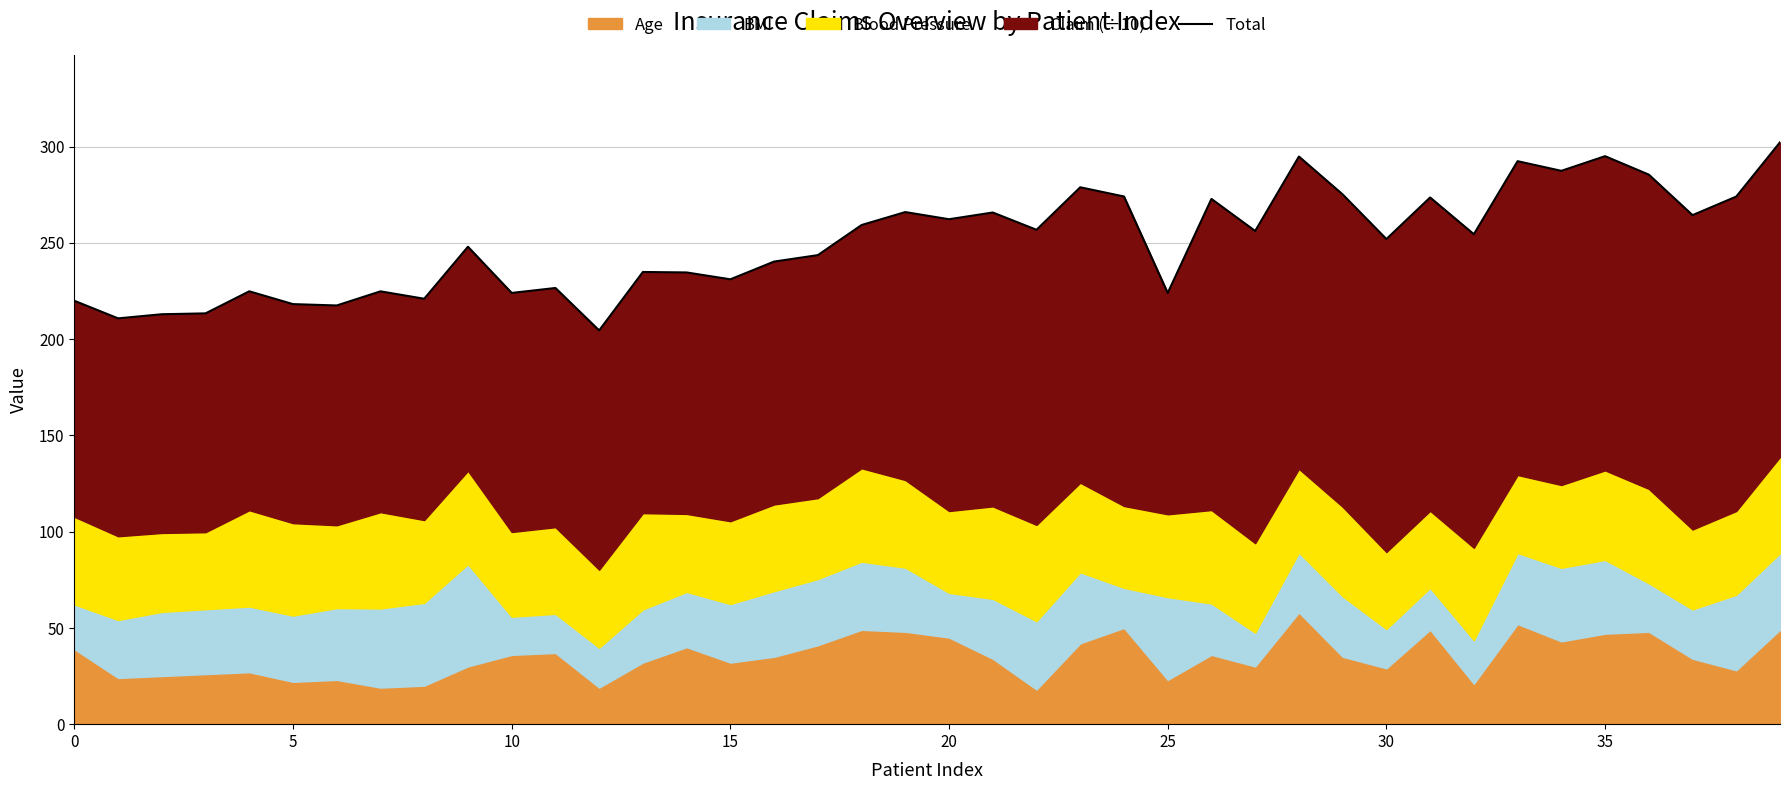

Reading right to left, what are all the values shown in this chart?

302.2	274.0	264.4	285.4	295.0	287.4	292.4	254.4	273.5	251.9	275.1	294.8	256.1	272.8	223.9	274.1	278.8	256.7	265.7	262.2	266.0	259.2	243.6	240.2	231.0	234.6	234.8	204.5	226.5	224.0	247.9	220.9	224.8	217.4	218.1	224.8	213.3	212.9	210.8	219.9